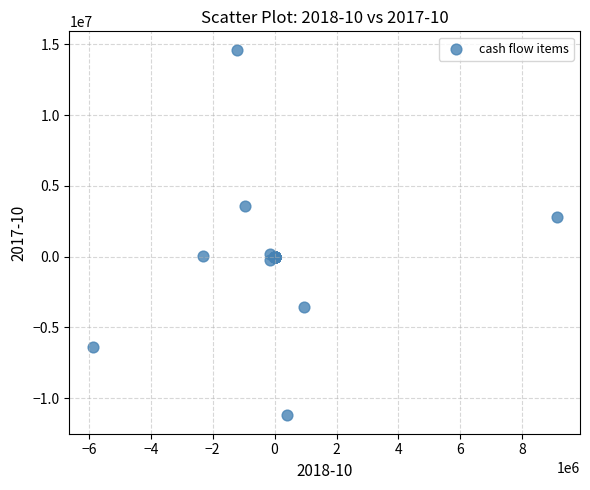

What Y value in the scatter plot is closest to 1699500?

2798000